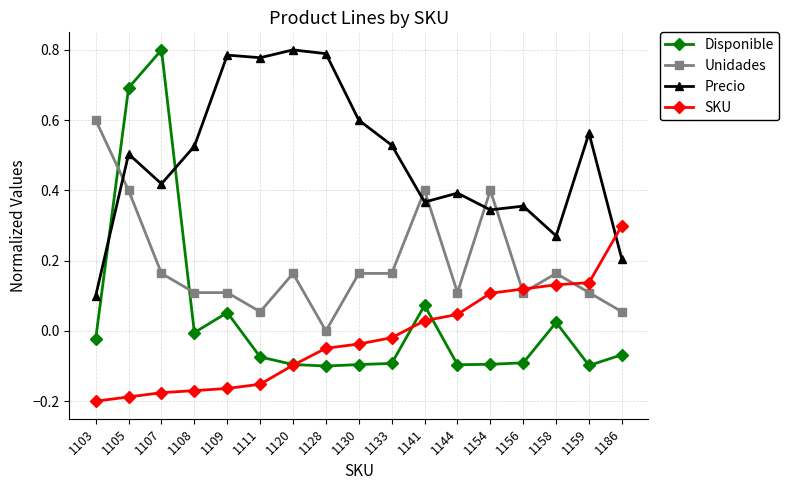

What is the total value across all series at 1159?

0.7